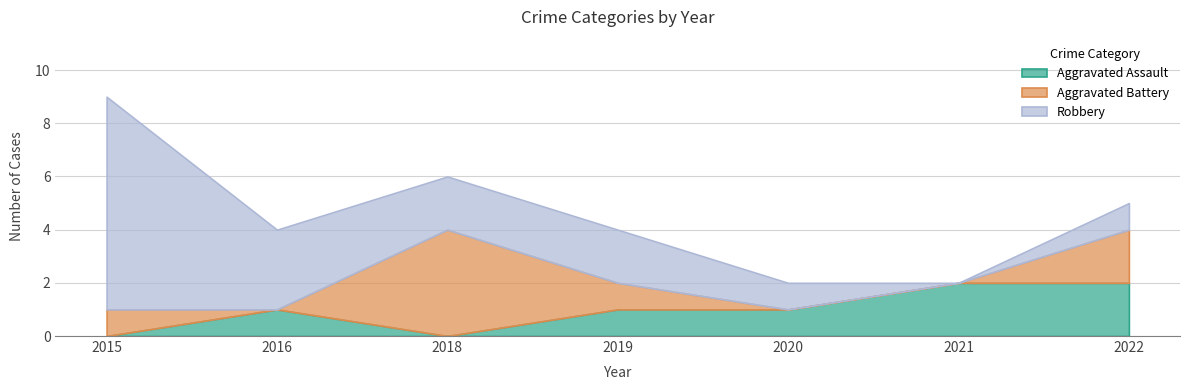

Rank the series by their maximum value, from lowest to highest.

Aggravated Assault, Aggravated Battery, Robbery